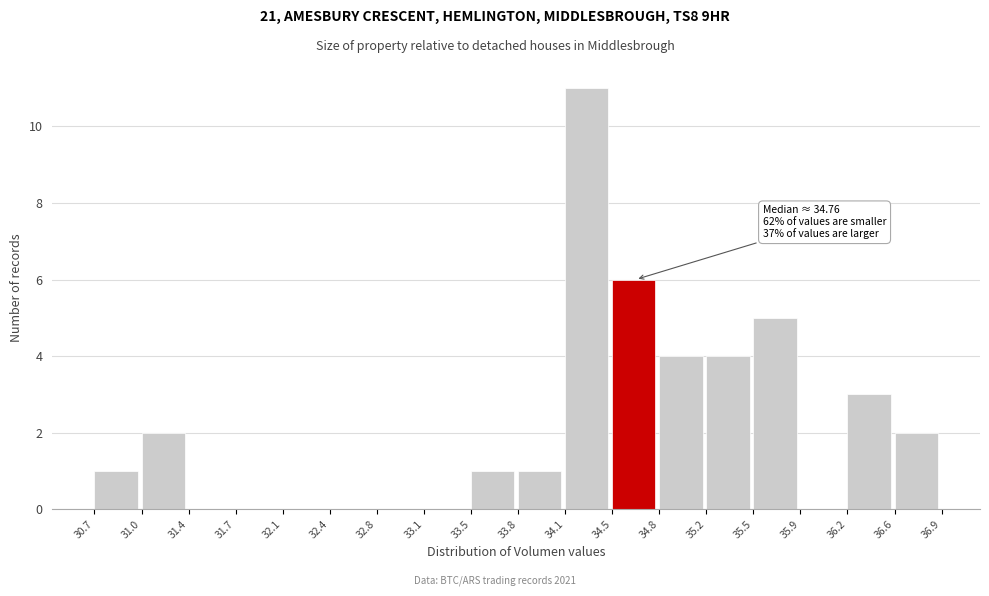

Over which range of the x-axis is the bar tallest?

34.1 to 34.5